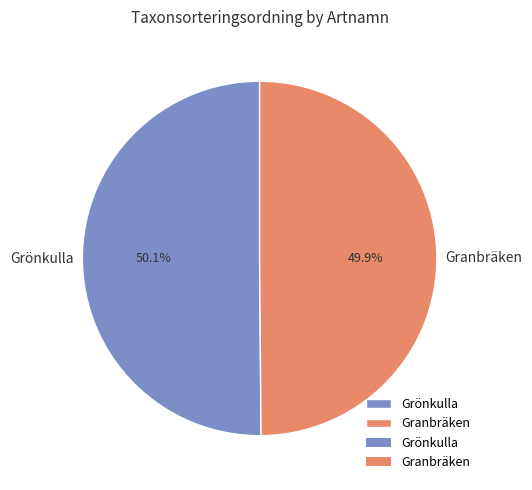

Approximately how many times larger is the value at Grönkulla compared to Granbräken?

1.0